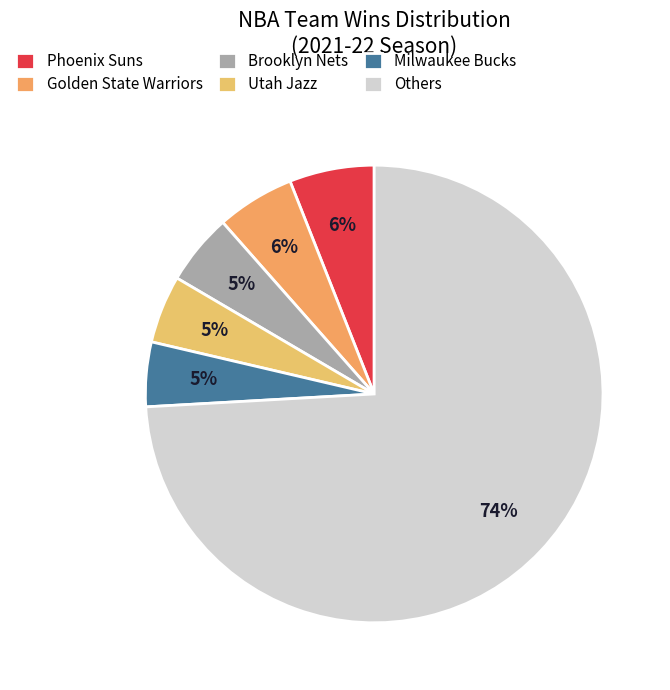

How many slices are in this pie chart?

6